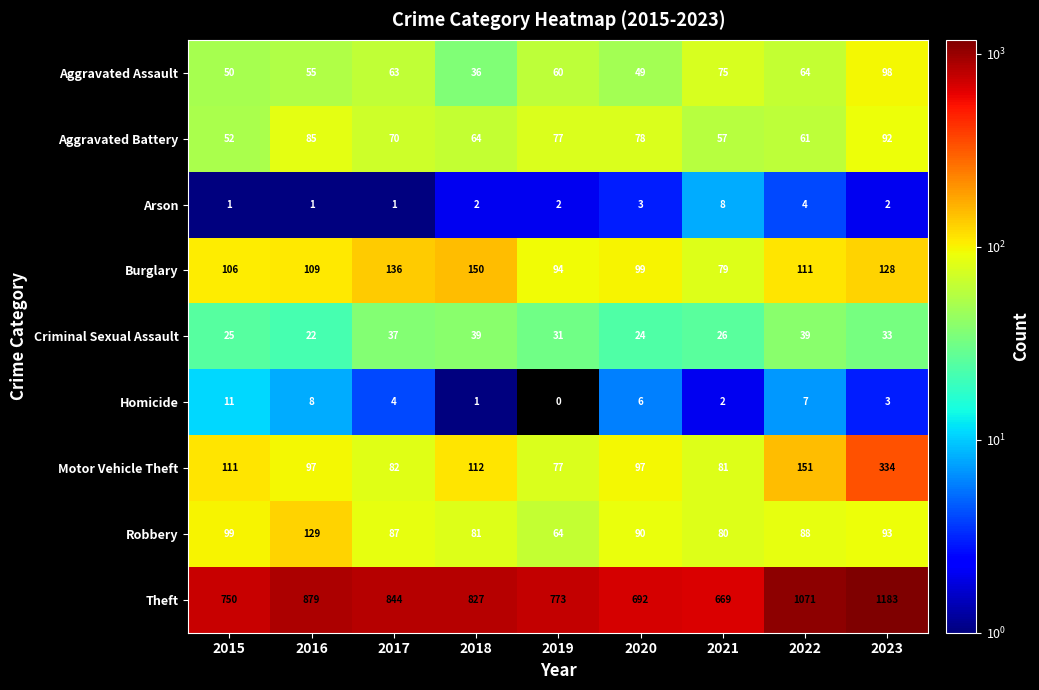

Which label corresponds to the smallest value in the chart?

2019